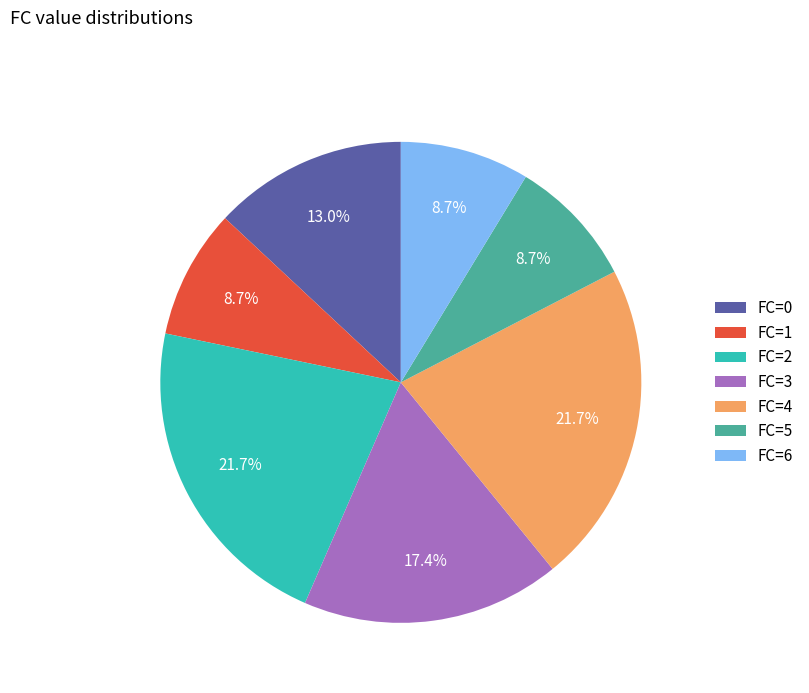

How many segments does this pie chart have?

7